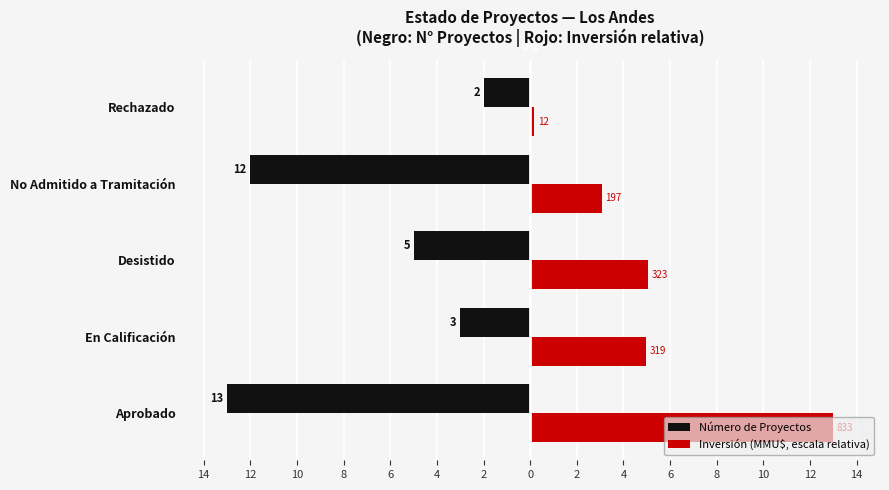

Reading left to right, extract all data points from this chart.

Número de Proyectos: -13.0	-3.0	-5.0	-12.0	-2.0
Inversión (MMU$, escala relativa): 13.0	5.0	5.0	3.1	0.2